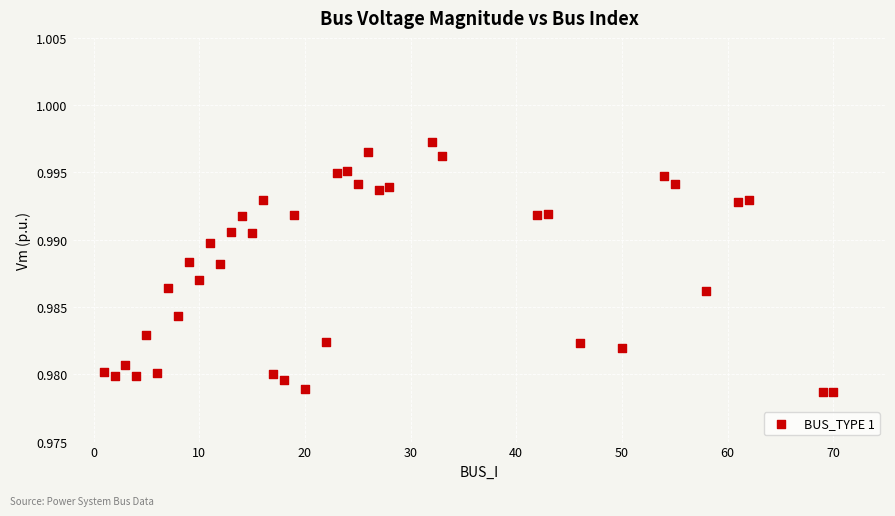

What is the range of X values (max minus min)?

69.0